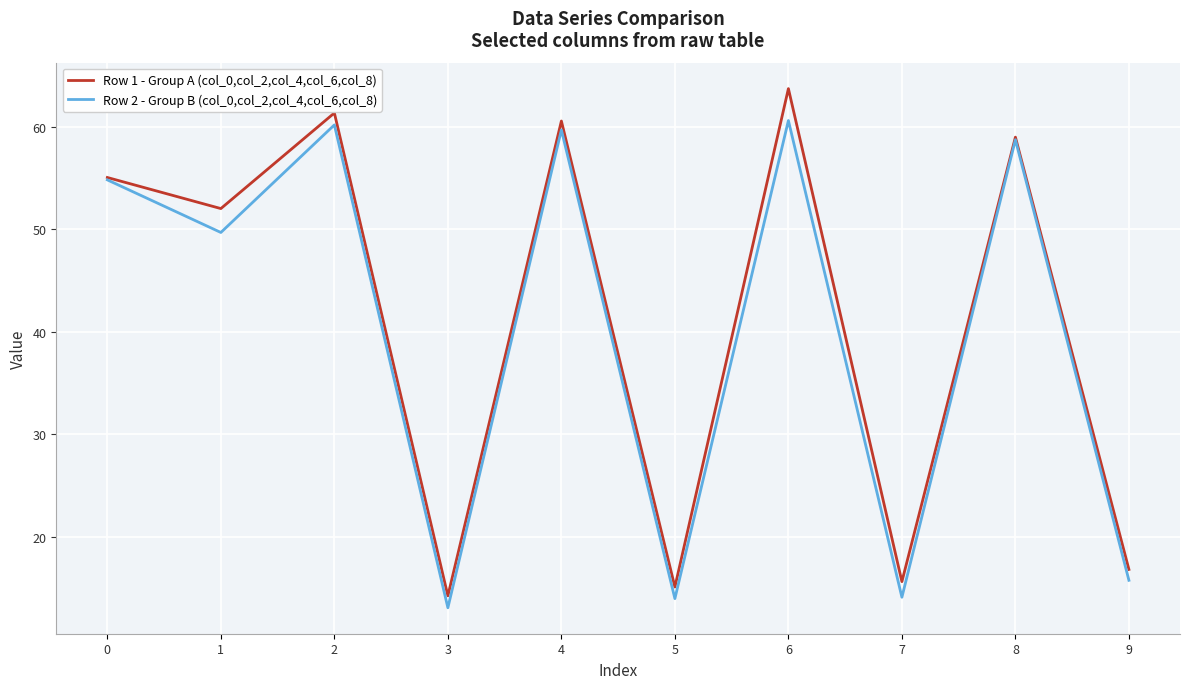

At which category does Row 2 - Group B (col_0,col_2,col_4,col_6,col_8) reach its first local valley?

1